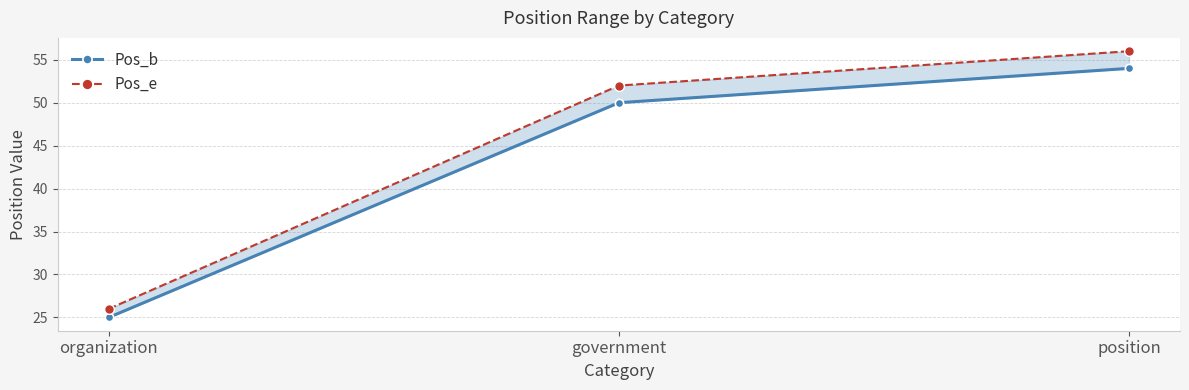

What is the minimum value shown in the chart?

25